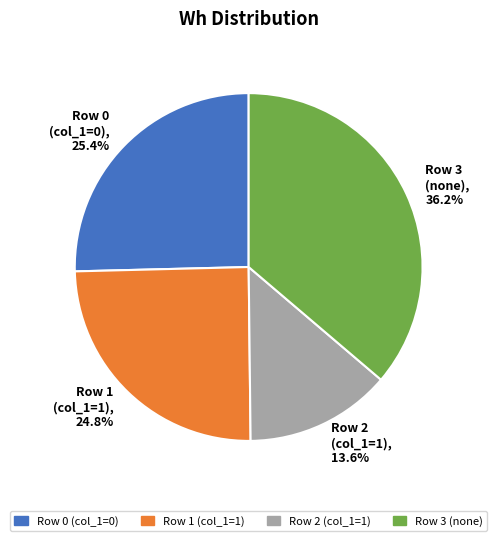

Does any single category account for the majority?

No